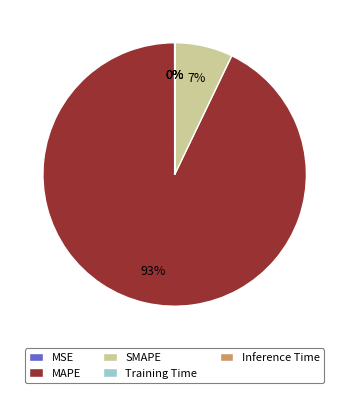

Which category has the biggest portion of the pie?

MAPE